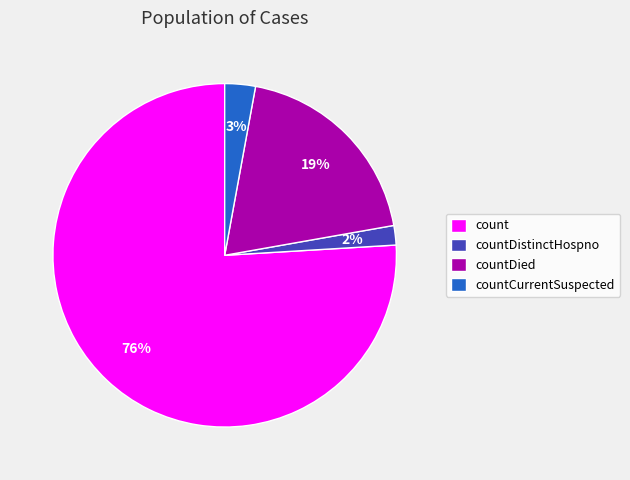

Do count and countDistinctHospno together represent more than half of the pie?

Yes